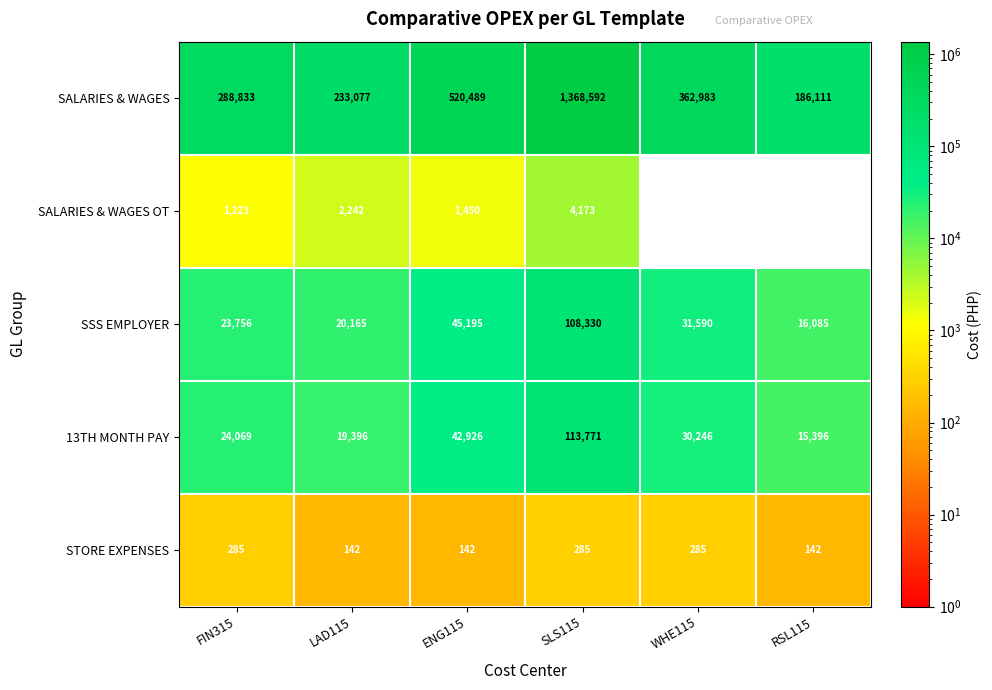

What is the spread (max minus min) of values at FIN315?

288548